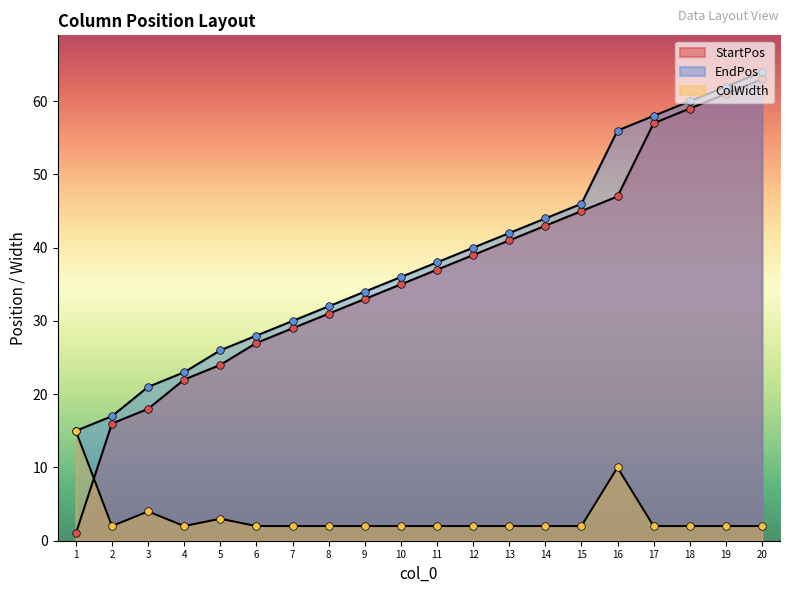

What are all the series names shown in the legend?

StartPos, EndPos, ColWidth